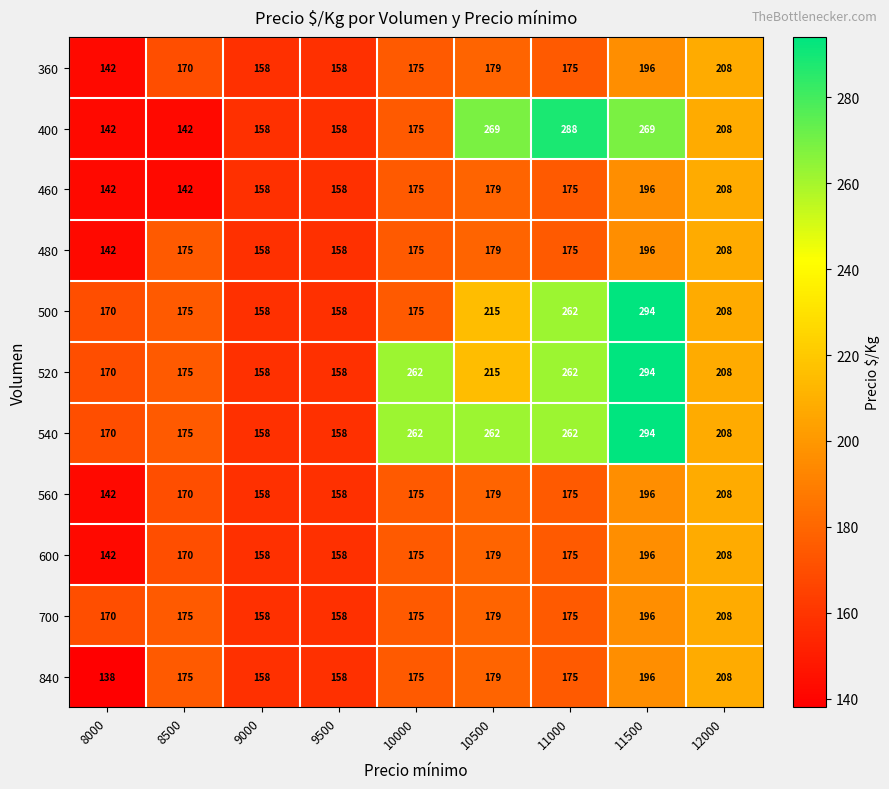

Between 9000 and 10500, which series saw the biggest shift?

400